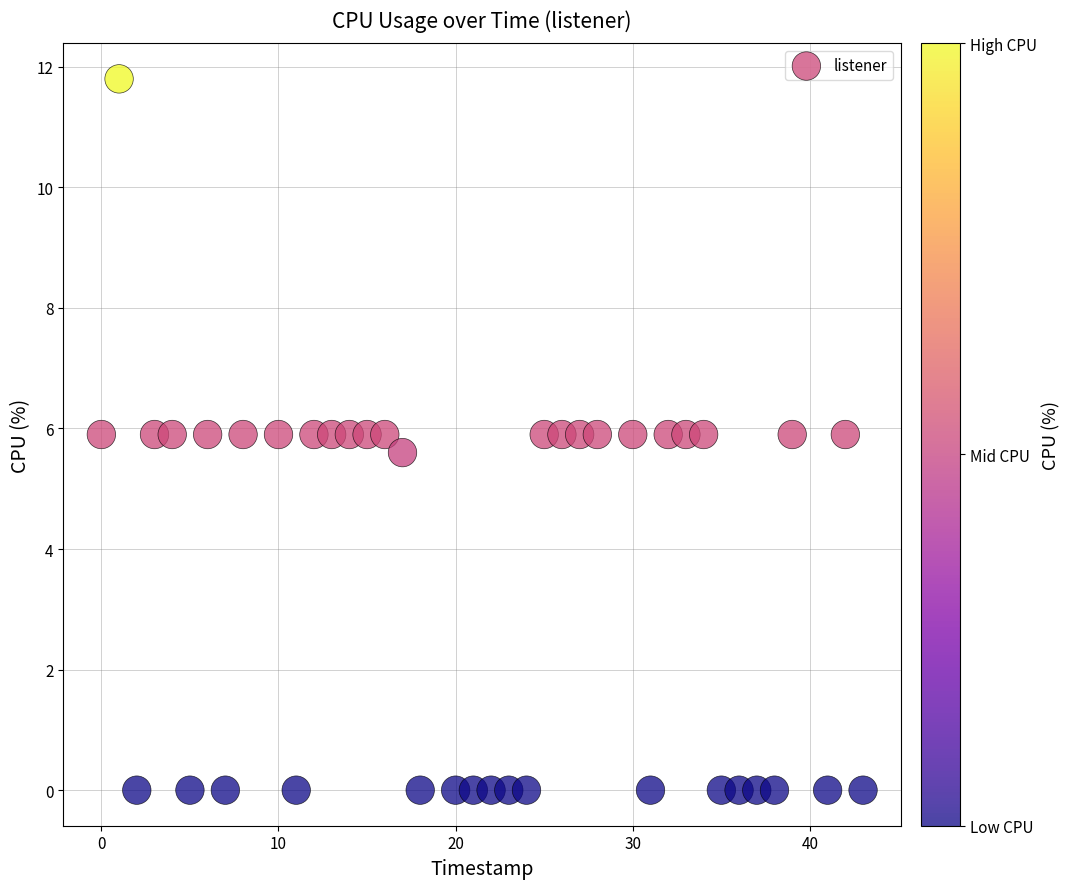

What is the range of X values (max minus min)?

43.0